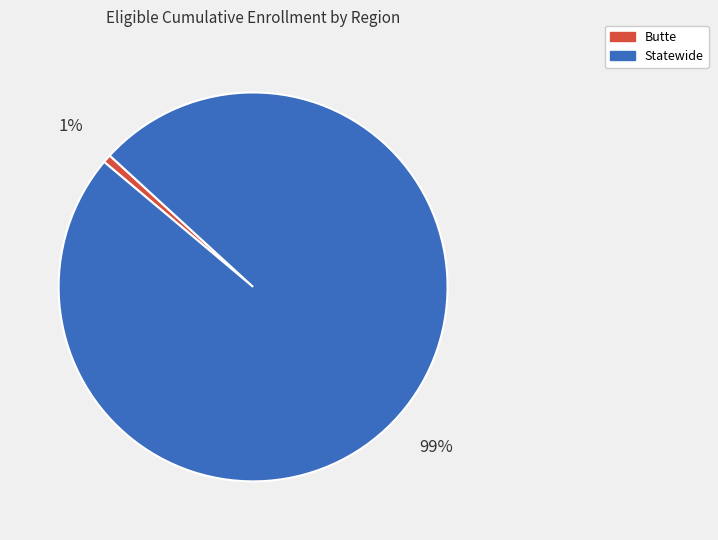

Which has a higher value, Butte or Statewide?

Statewide